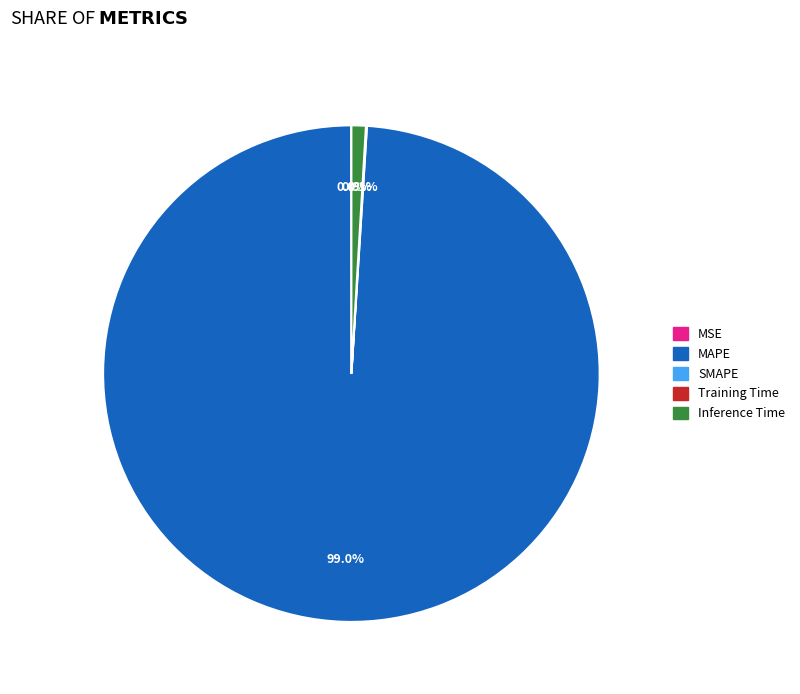

Is there a majority slice in this chart?

Yes